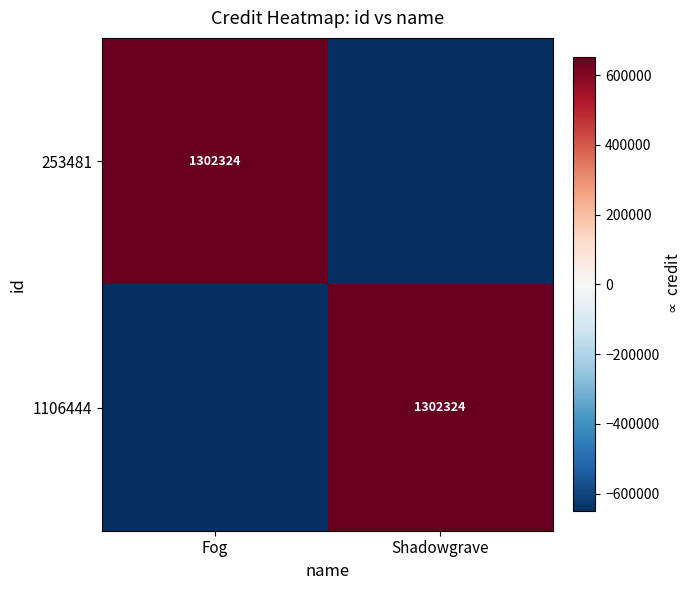

The 253481 series shows 1302324 at Fog. True or false?

True